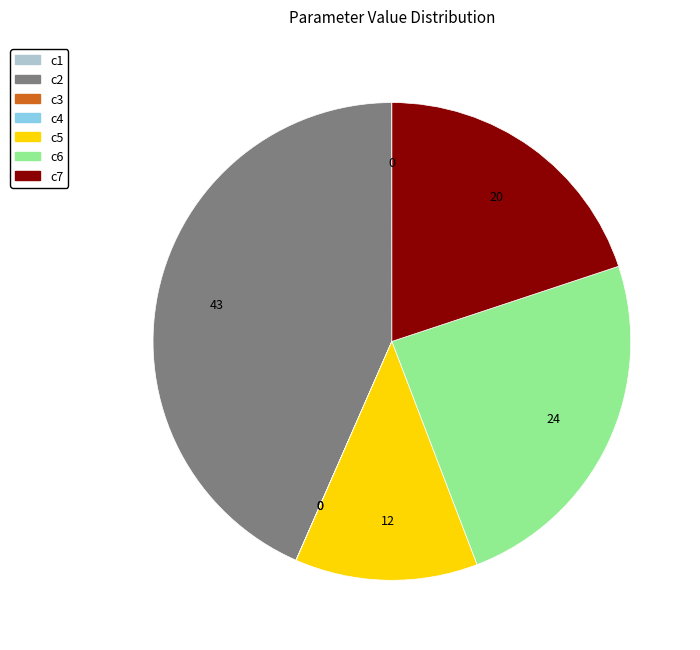

Which category has the biggest portion of the pie?

c2